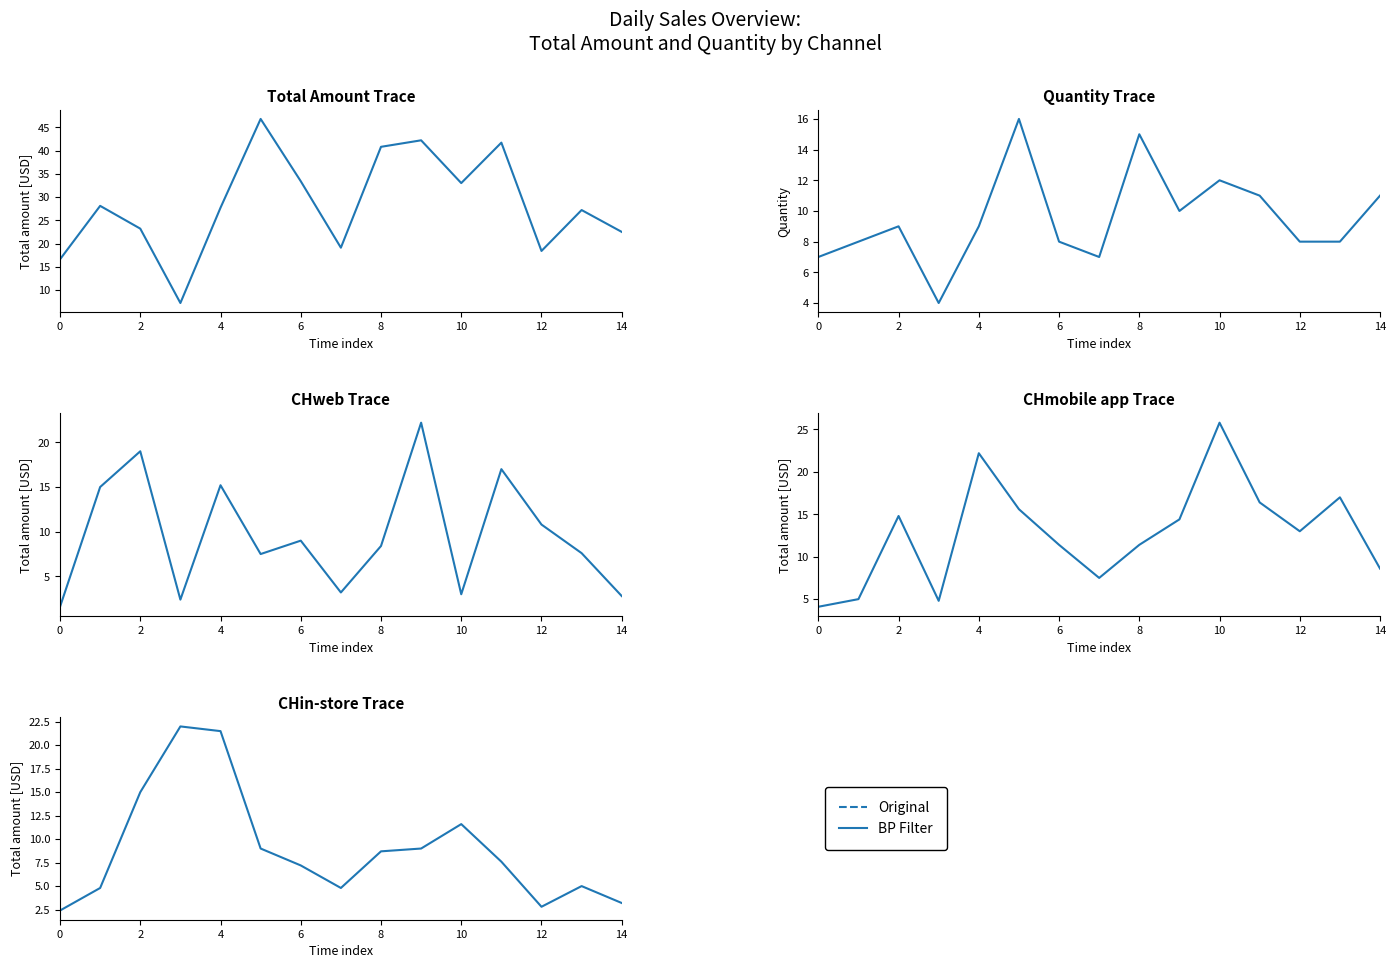

Reading left to right, what are all the values shown in this chart?

Total amount: 16.6	28.1	23.2	7.2	27.7	46.8	33.4	19.1	40.8	42.2	33.0	41.7	18.4	27.2	22.5
Quantity: 7.0	8.0	9.0	4.0	9.0	16.0	8.0	7.0	15.0	10.0	12.0	11.0	8.0	8.0	11.0
CHweb: 1.6	15.0	19.0	2.4	15.2	7.5	9.0	3.2	8.4	22.2	3.0	17.0	10.8	7.6	2.8
CHmobile app: 4.1	5.0	14.8	4.8	22.2	15.6	11.4	7.5	11.4	14.4	25.8	16.4	13.0	17.0	8.6
CHin-store: 2.4	4.8	15.0	22.0	21.5	9.0	7.2	4.8	8.7	9.0	11.6	7.6	2.8	5.0	3.2